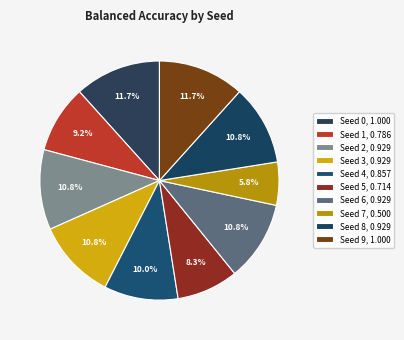

What is the change in value from Seed 1 to Seed 3?

+0.1